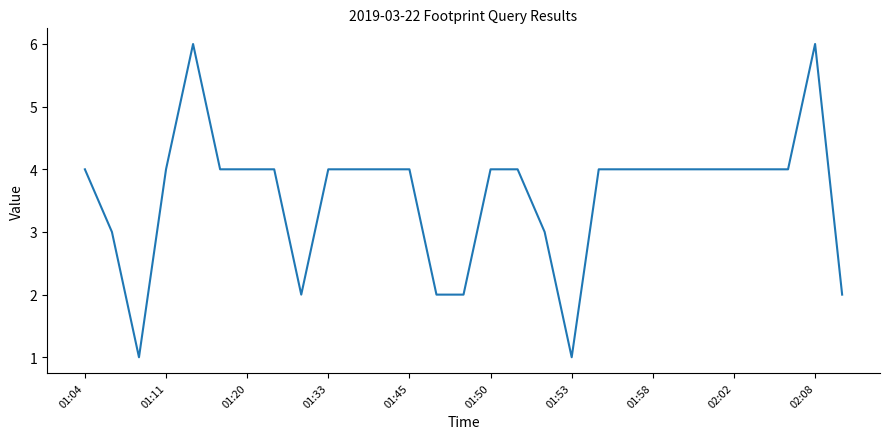

What is the maximum value shown in the chart?

6